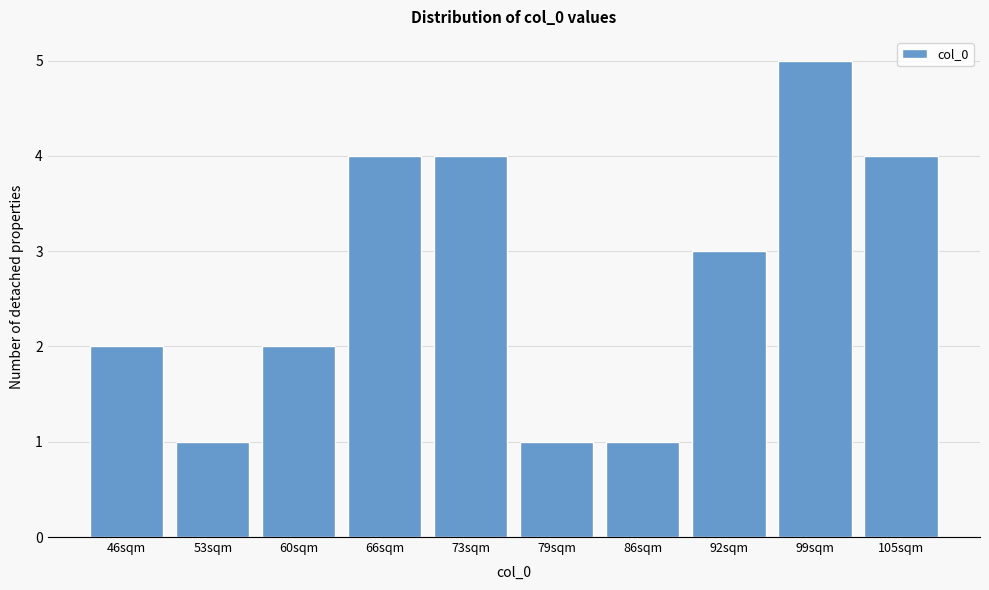

Reading right to left, extract all data points from this chart.

4	5	3	1	1	4	4	2	1	2